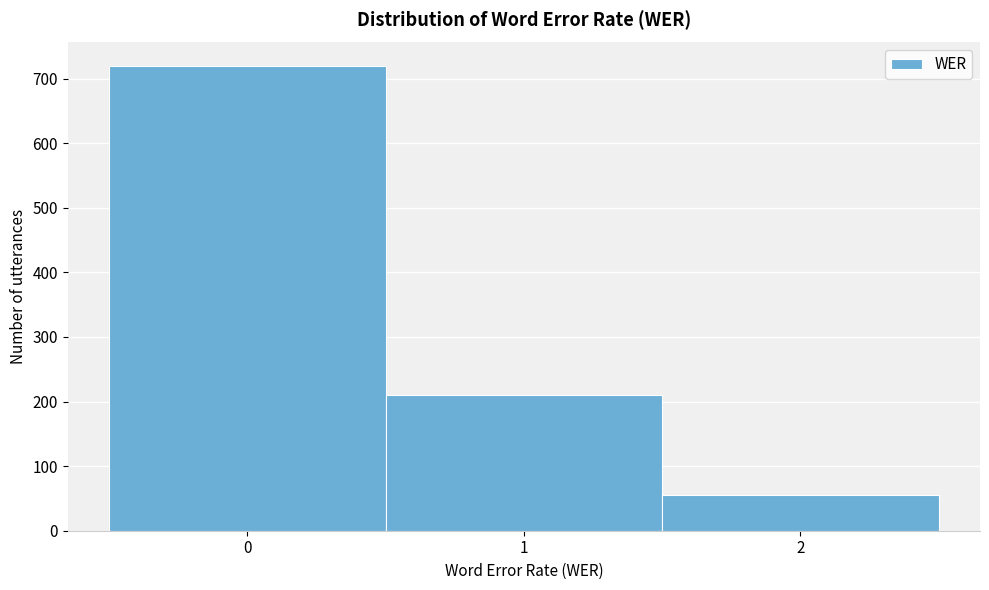

Which range on the x-axis has the tallest bar?

-0.5 to 0.5